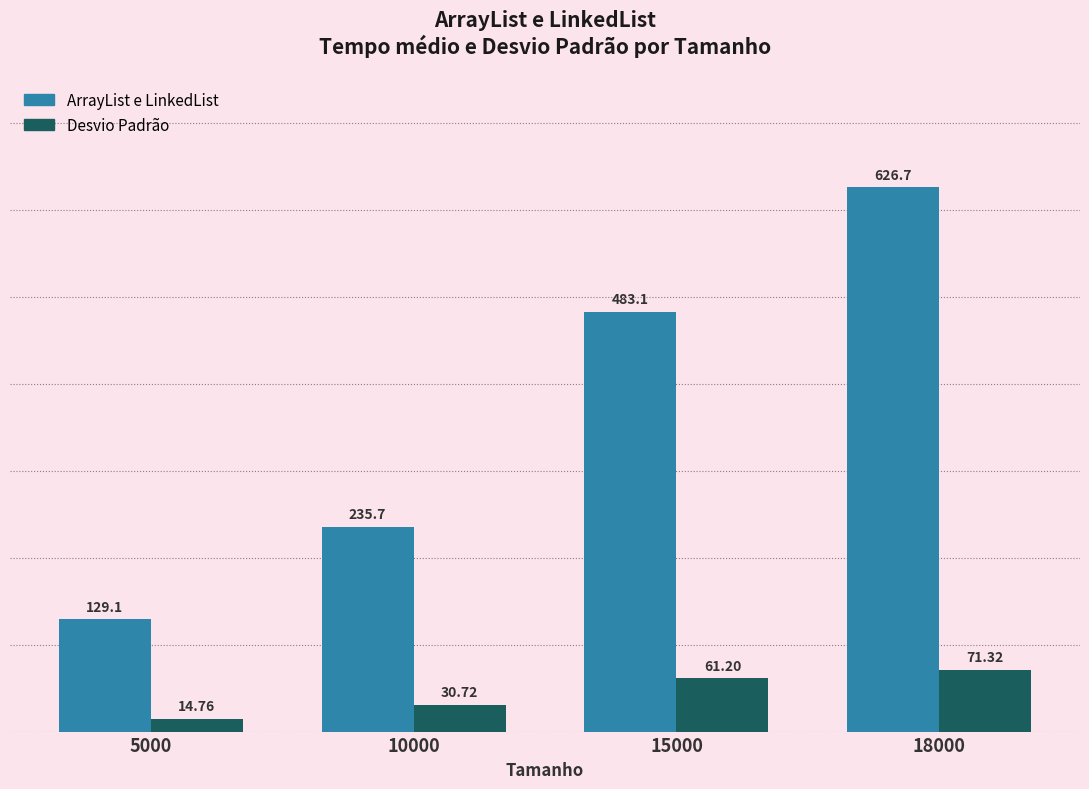

What is the total value across all series at 15000?

544.3